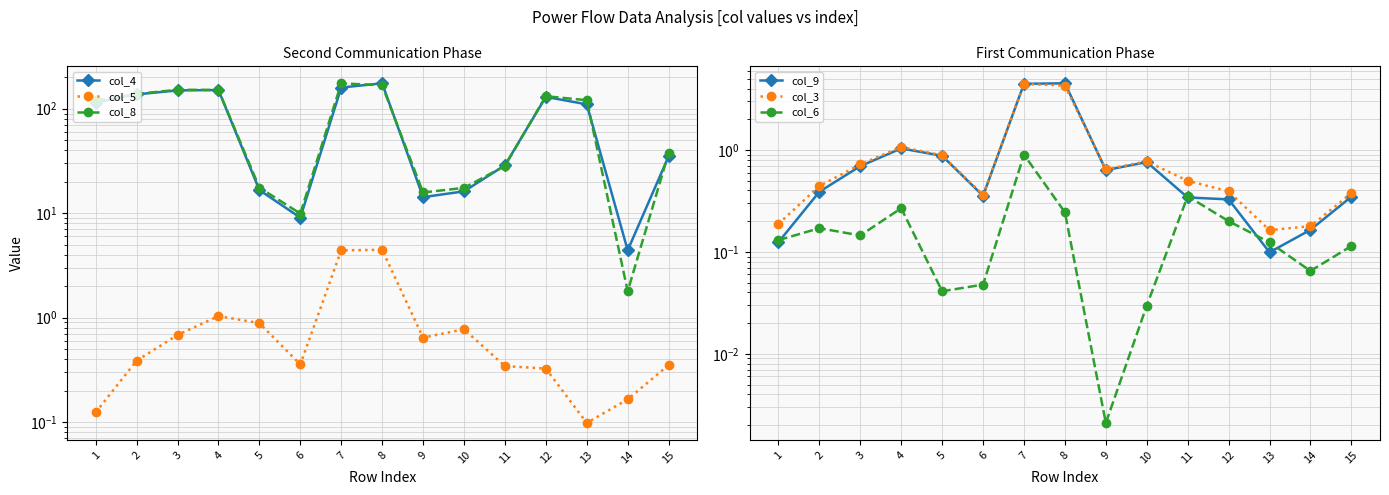

What is the difference between the col_9 values at 12 and 14?

0.2